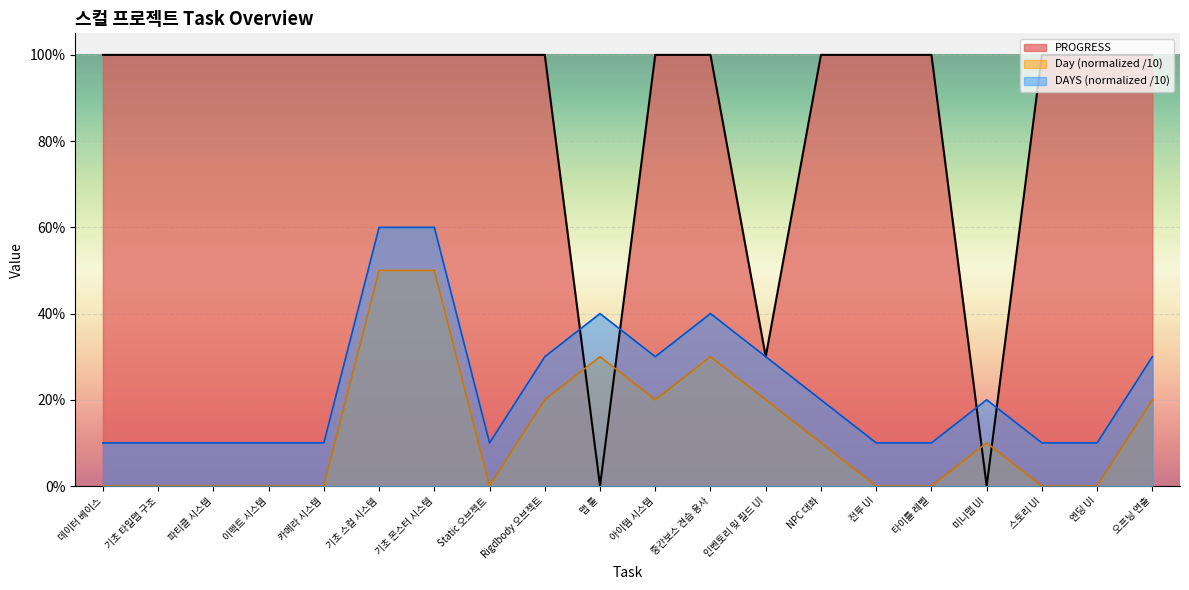

Is the value of DAYS at 엔딩 UI greater than the value of PROGRESS at 전투 UI?

No